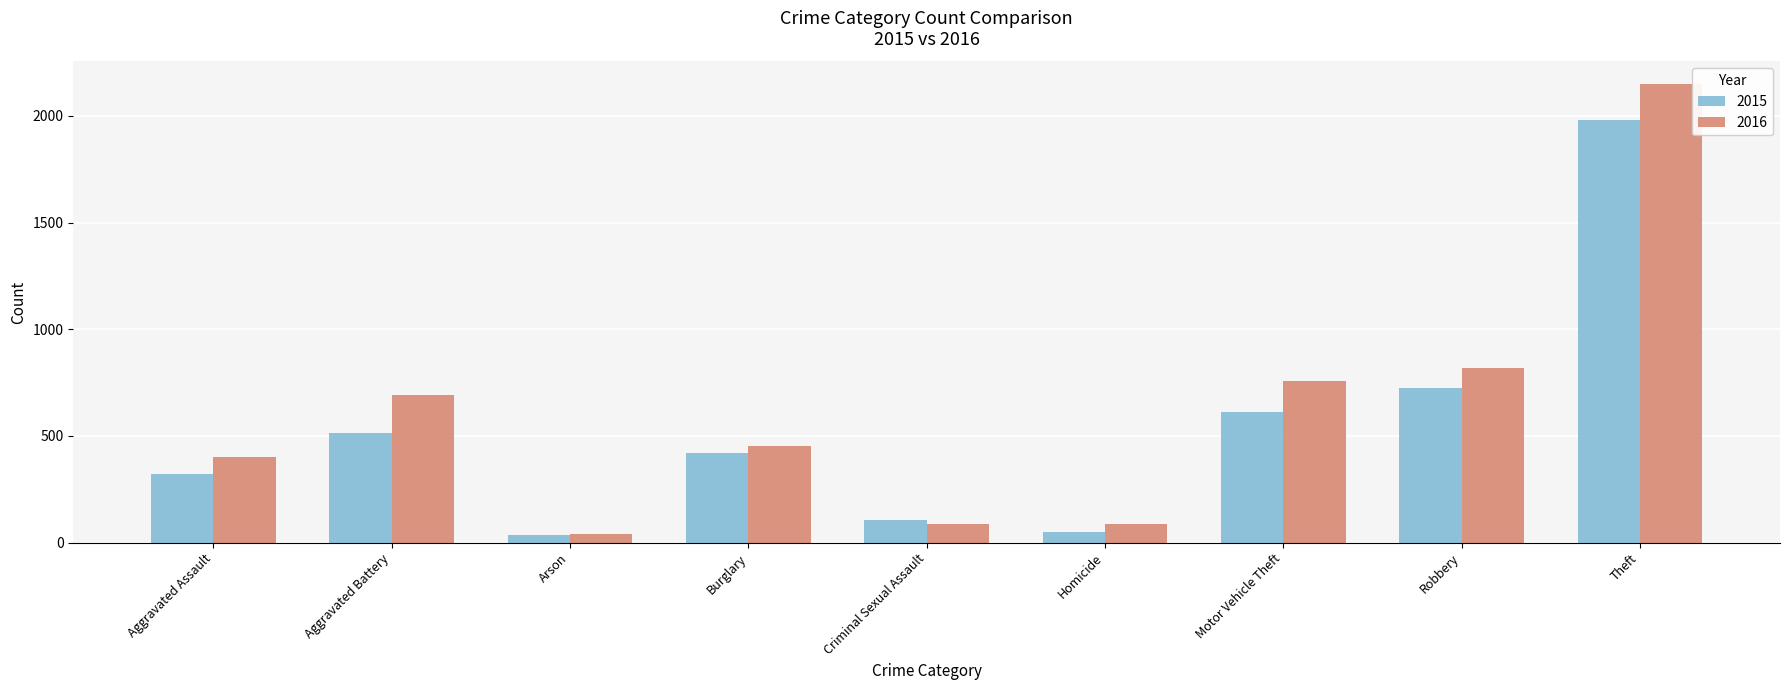

How many data points does each series have?

9